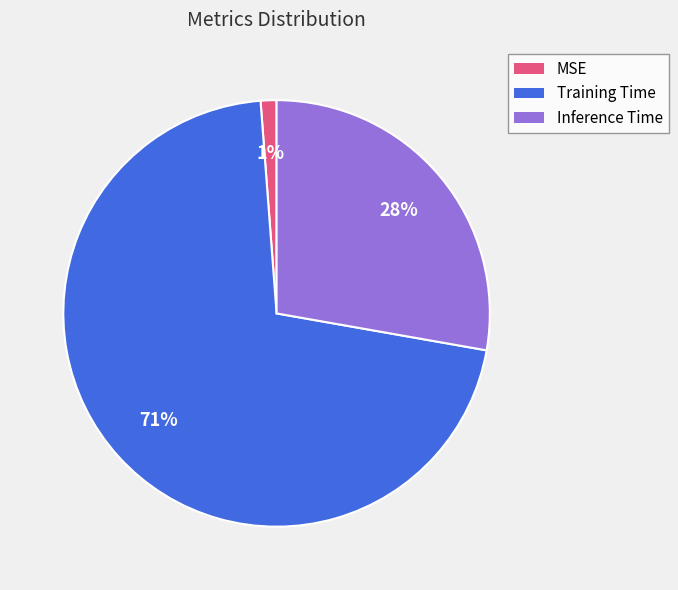

To the nearest percent, what is the difference between the largest and smallest slice percentages?

70%